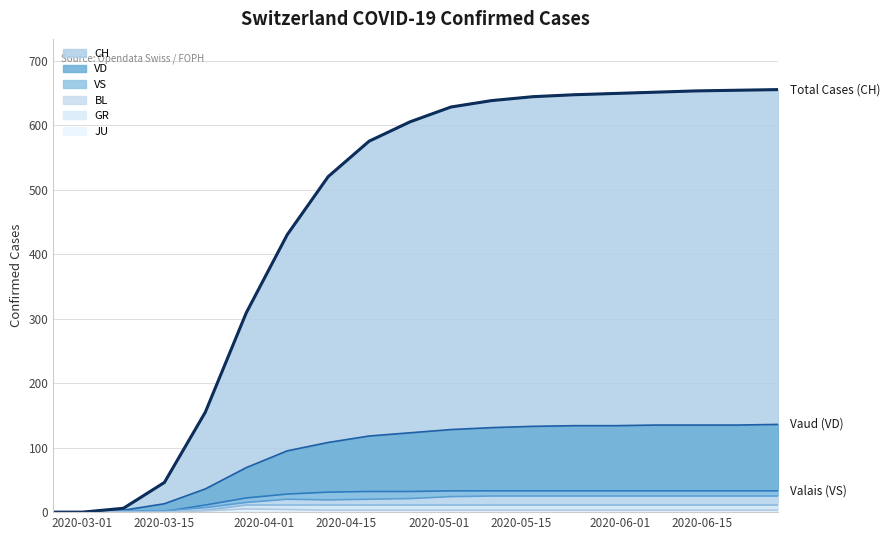

What is the greatest value displayed?

655